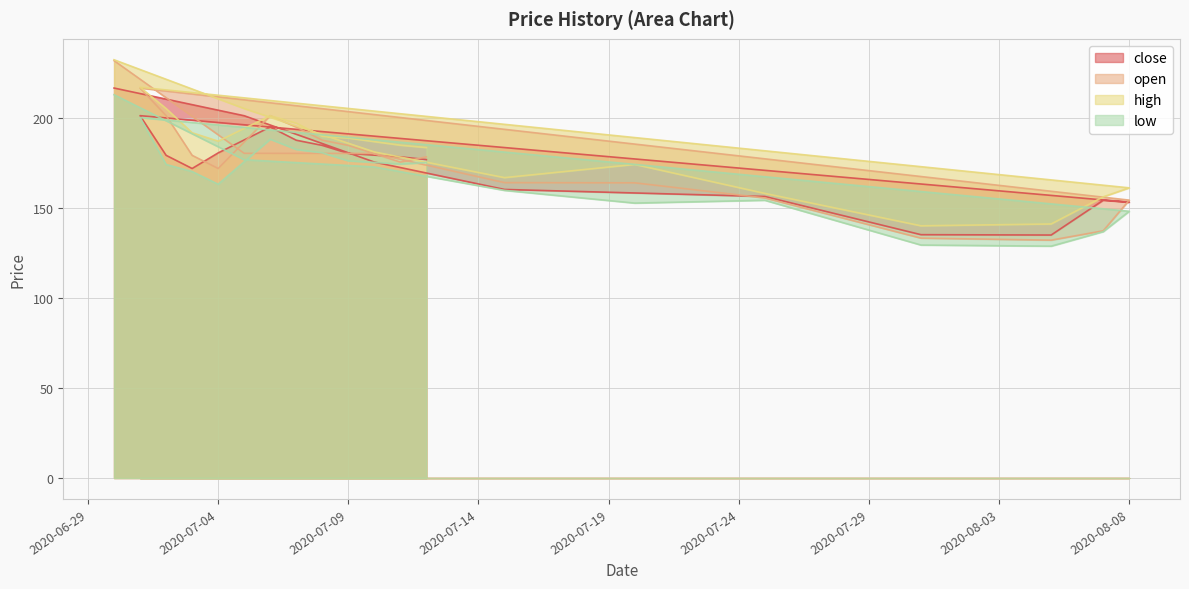

At which category does the chart reach its peak across all series?

2020-06-30